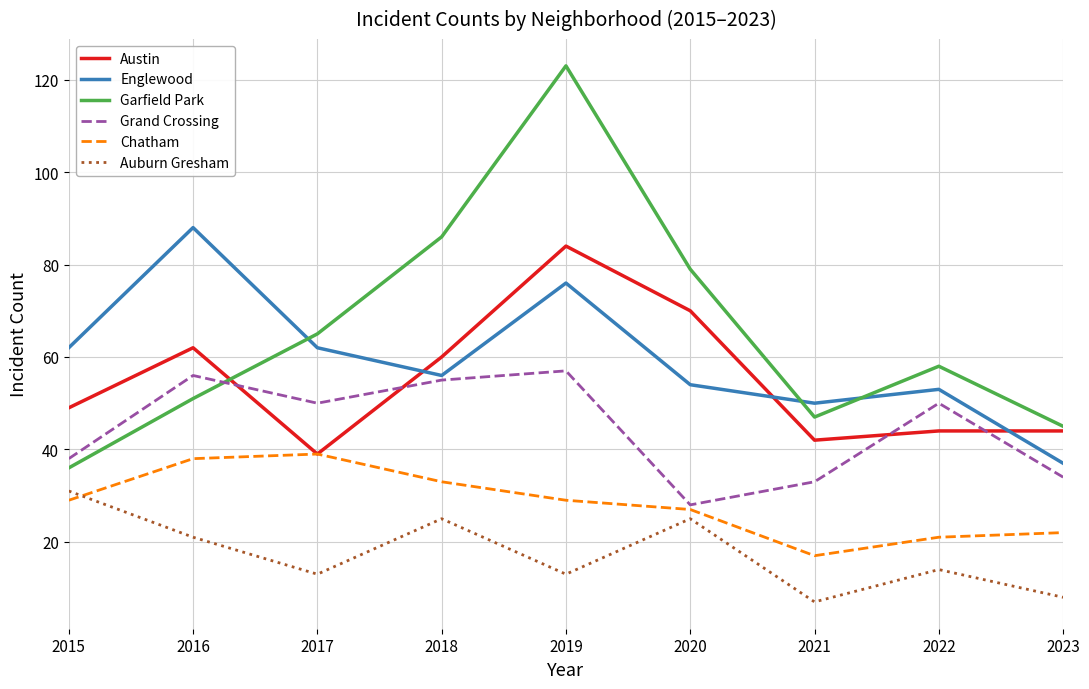

Does the chart display data point markers on the line(s)?

No